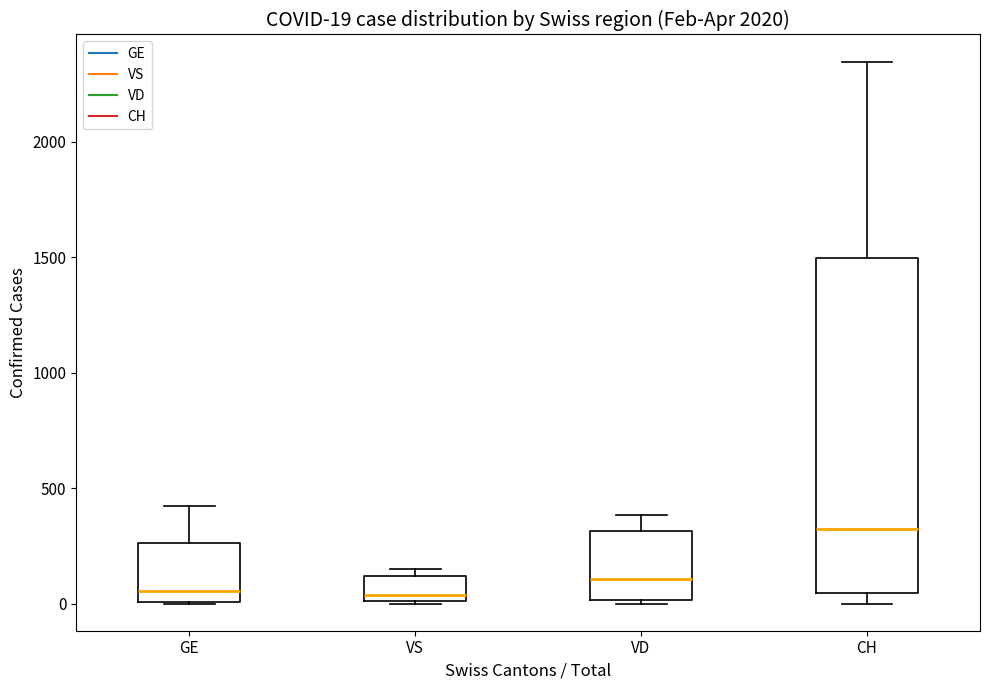

Comparing the boxes themselves (not the whiskers), which one is the tallest?

CH